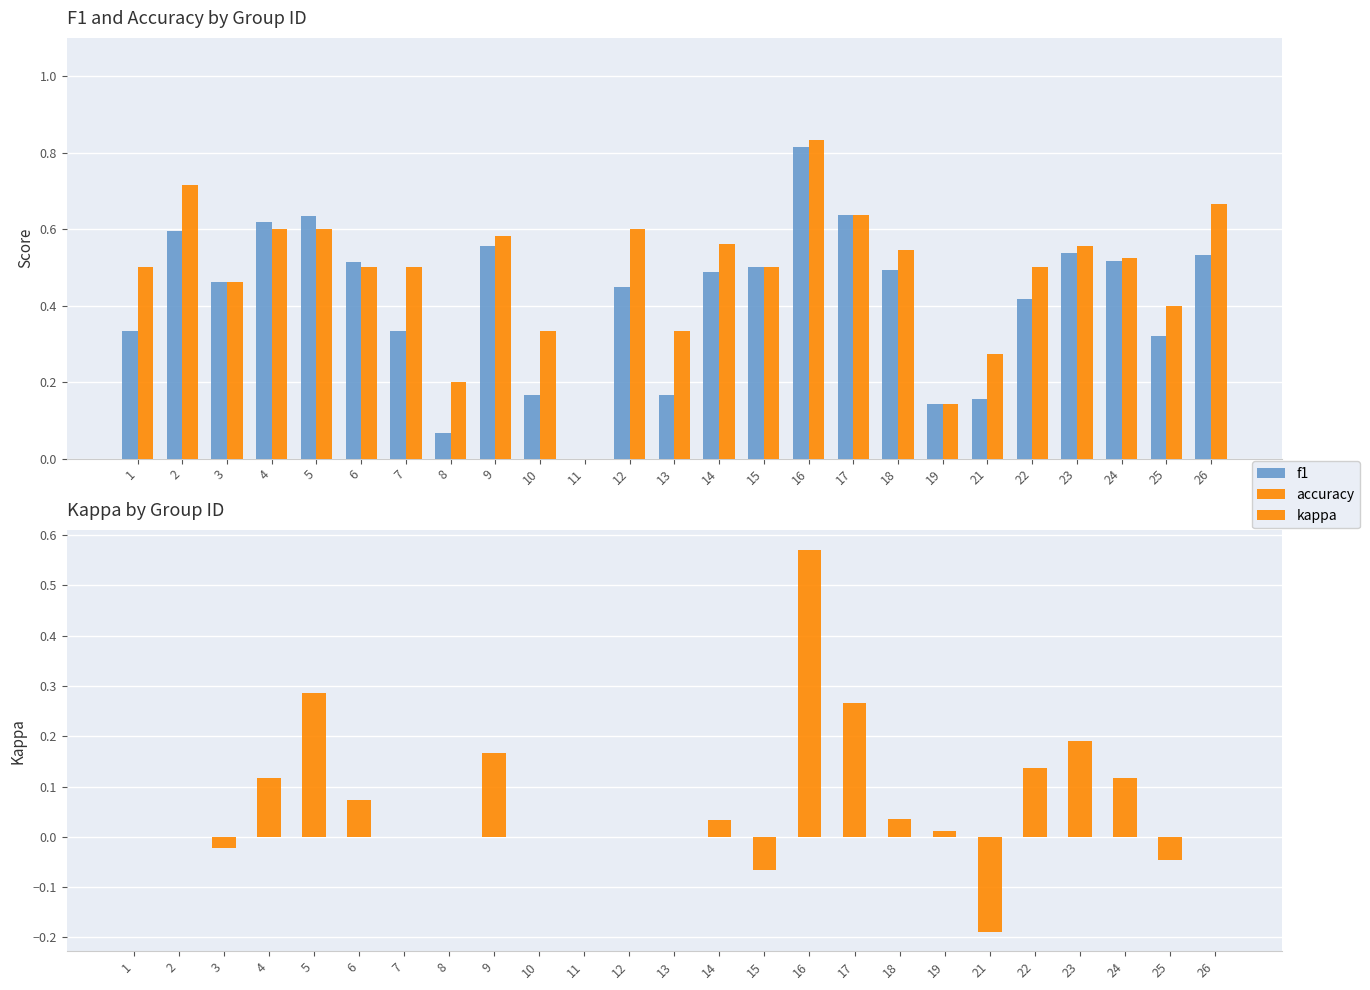

What is the smallest value displayed?

-0.2